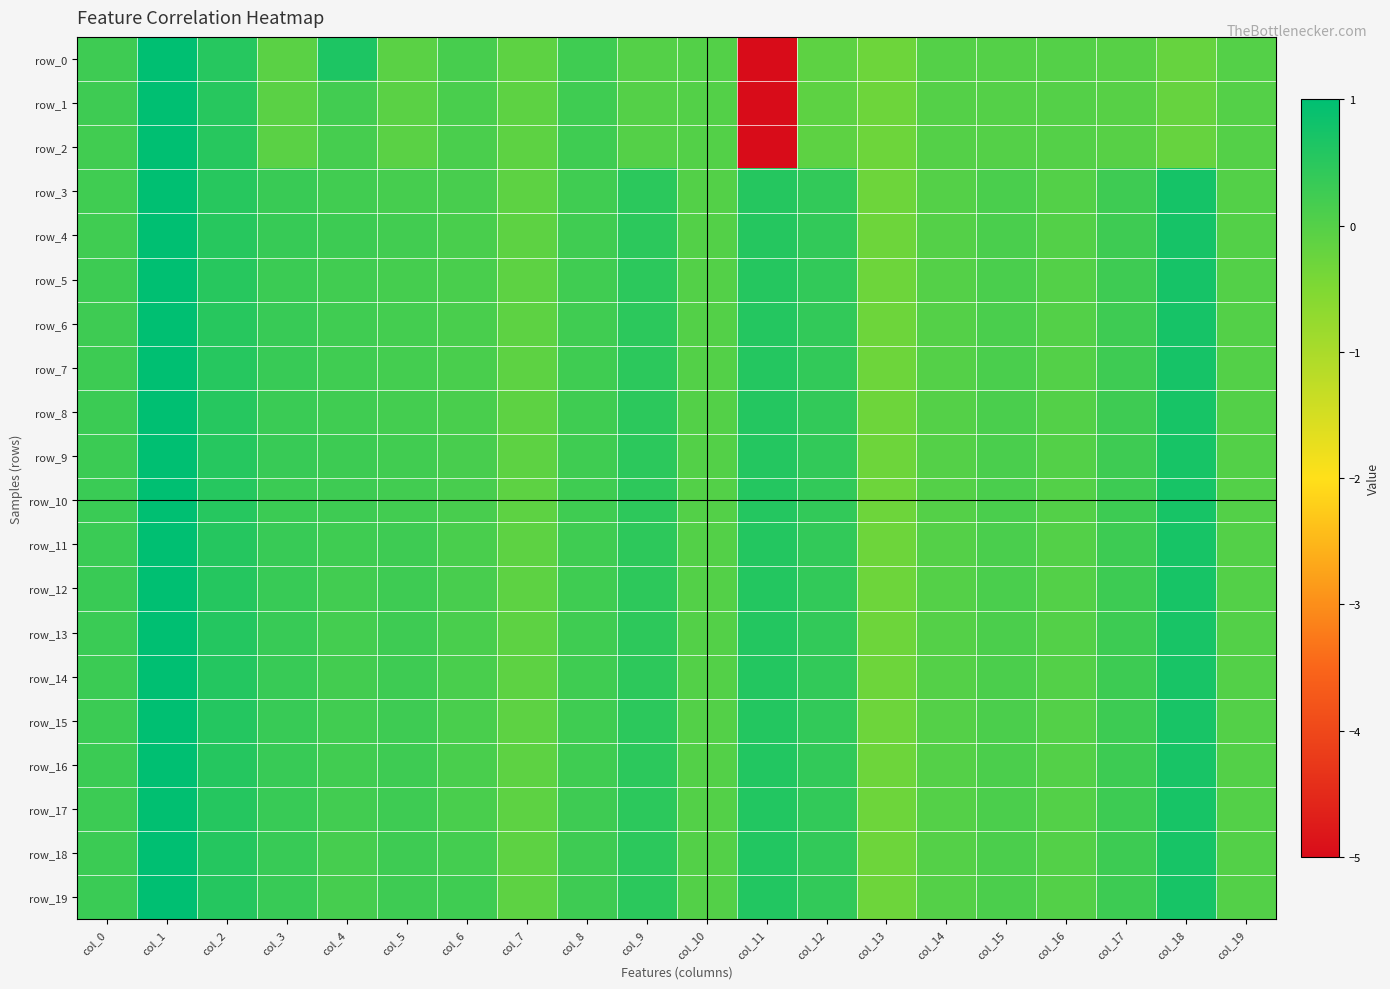

What is the total value across all series at col_9?

7.9